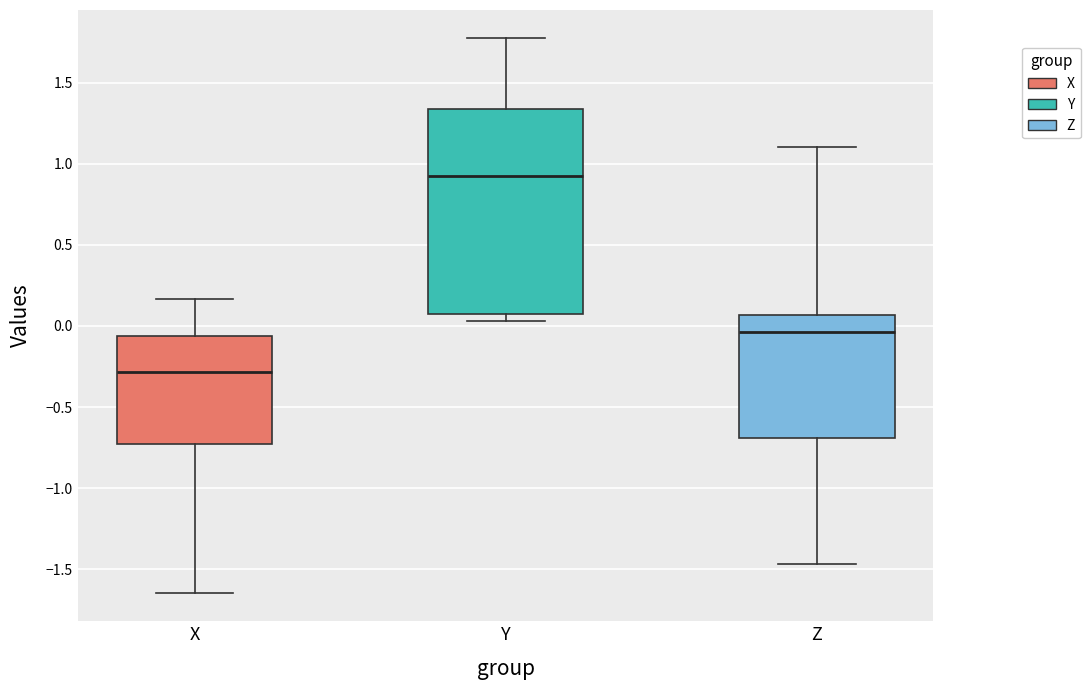

Which box is the tallest, from its lower edge to its upper edge?

Y